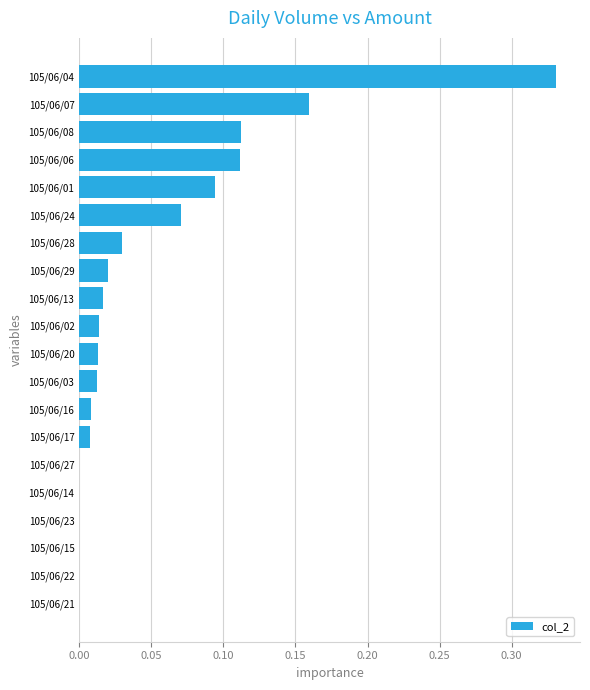

Is it true that the value at 105/06/14 is -0.2?

False